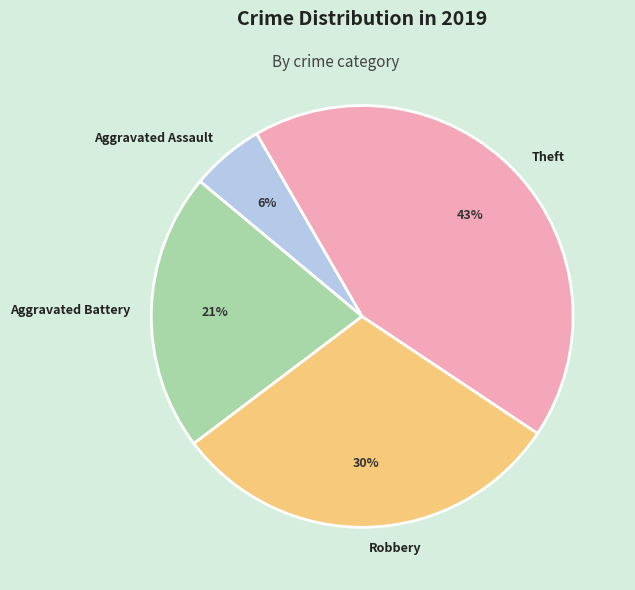

Does Aggravated Assault account for over 50% of the chart?

No